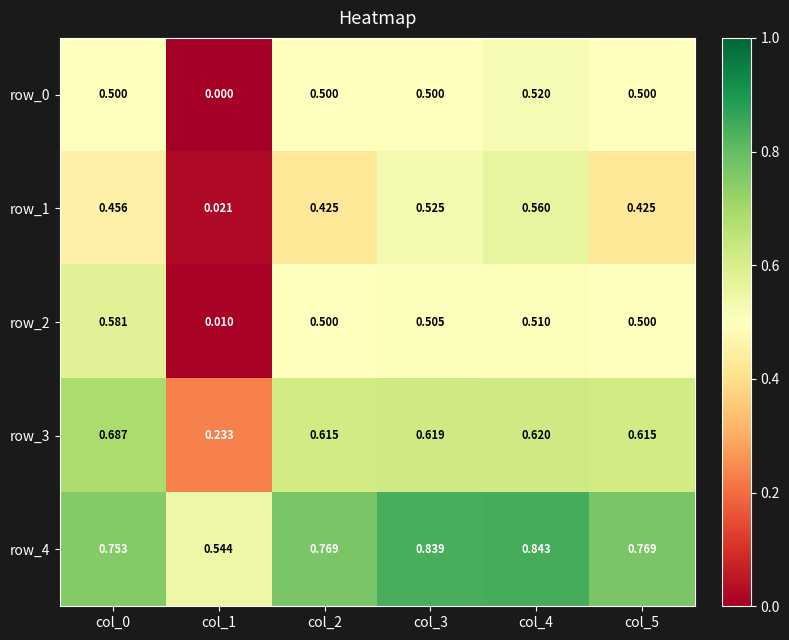

Is the value of row_1 at col_1 greater than the value of row_3 at col_4?

No